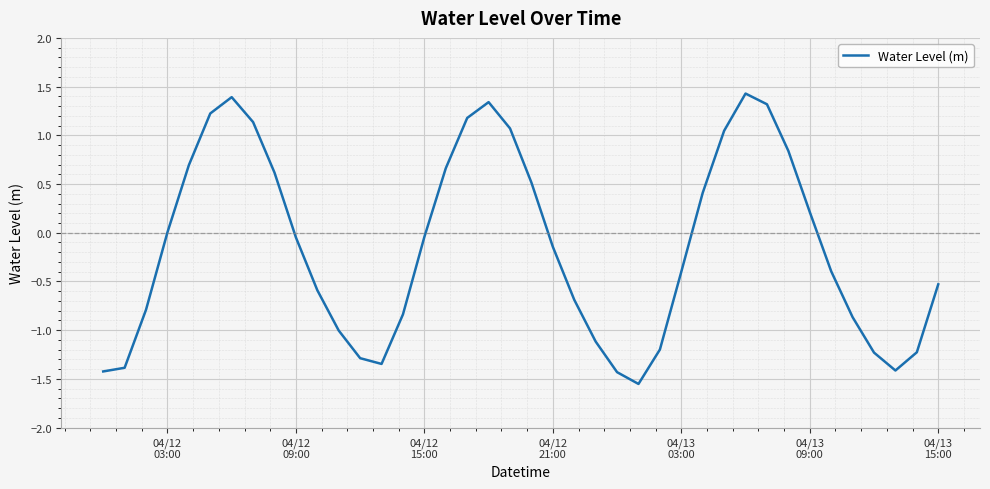

What is the maximum value shown in the chart?

1.4